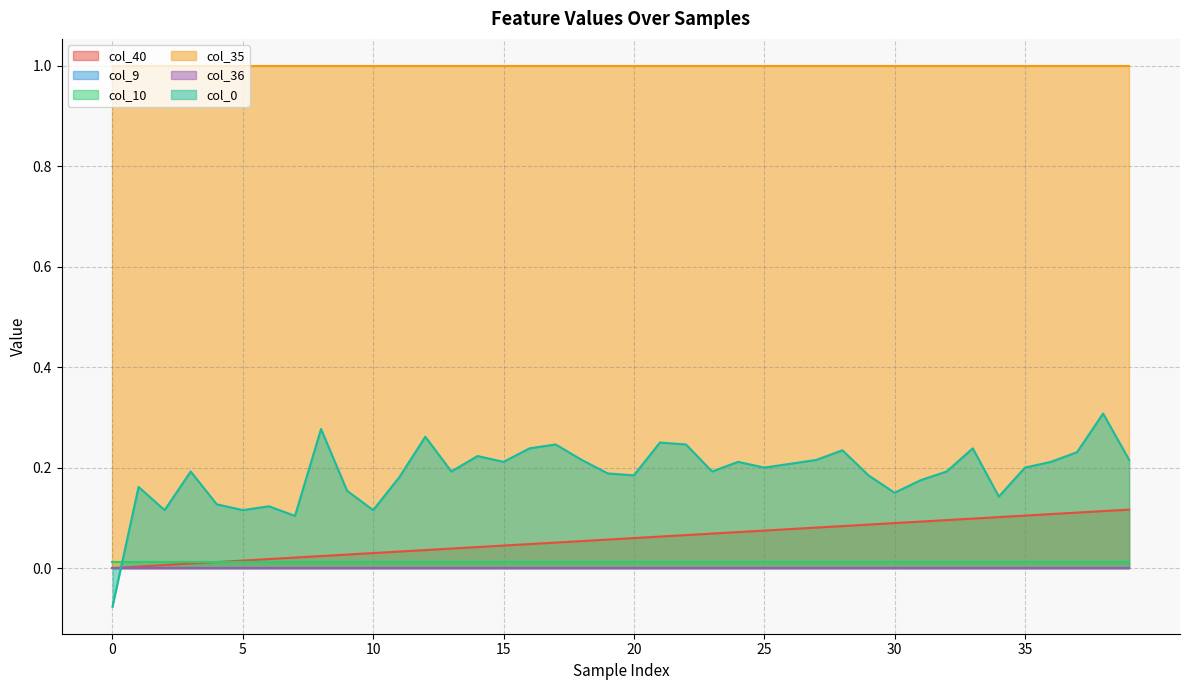

What is the minimum value shown in the chart?

-0.1